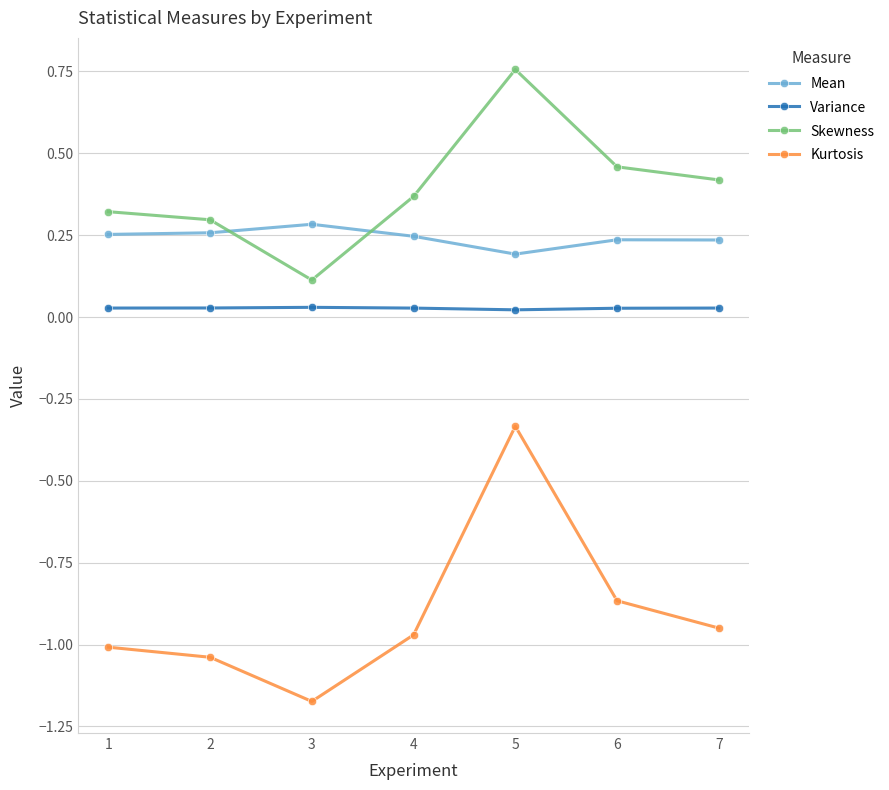

At which label does Kurtosis reach its peak?

5